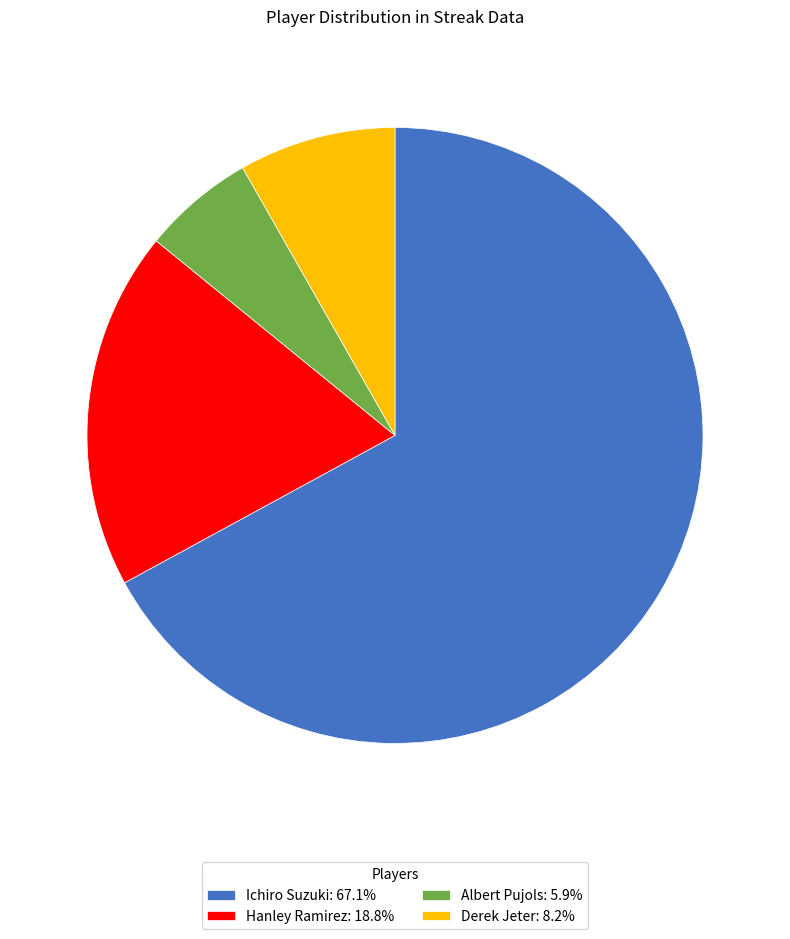

Is the sum of Albert Pujols: 5.9% and Derek Jeter: 8.2% greater than half?

No